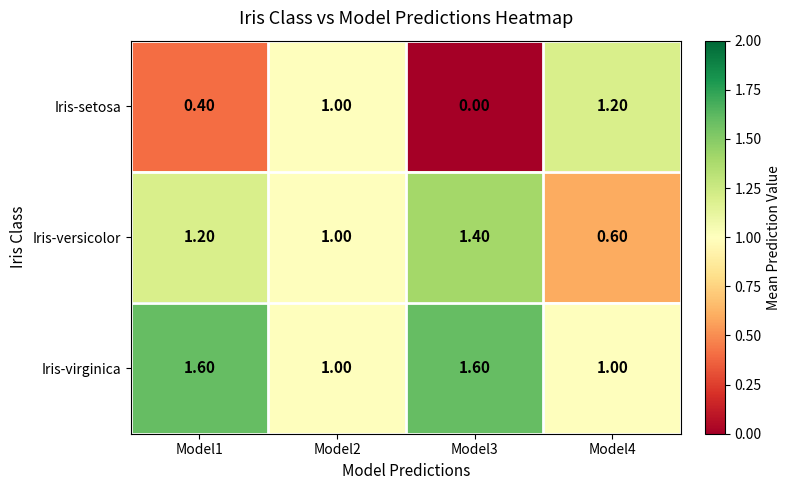

Which series has the largest range (max minus min)?

Iris-setosa